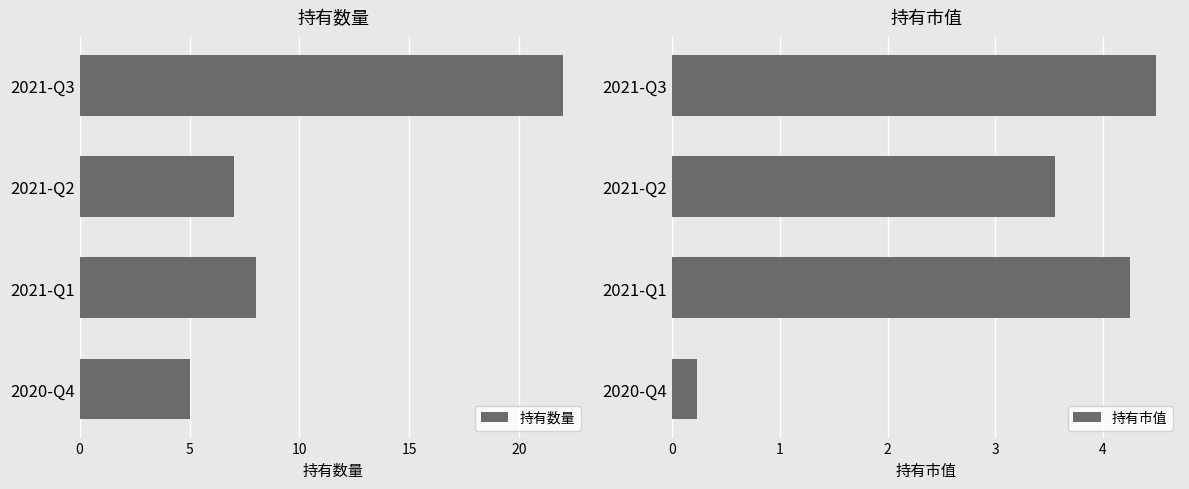

Rank the categories by 持有市值 value from highest to lowest.

2021-Q3, 2021-Q1, 2021-Q2, 2020-Q4